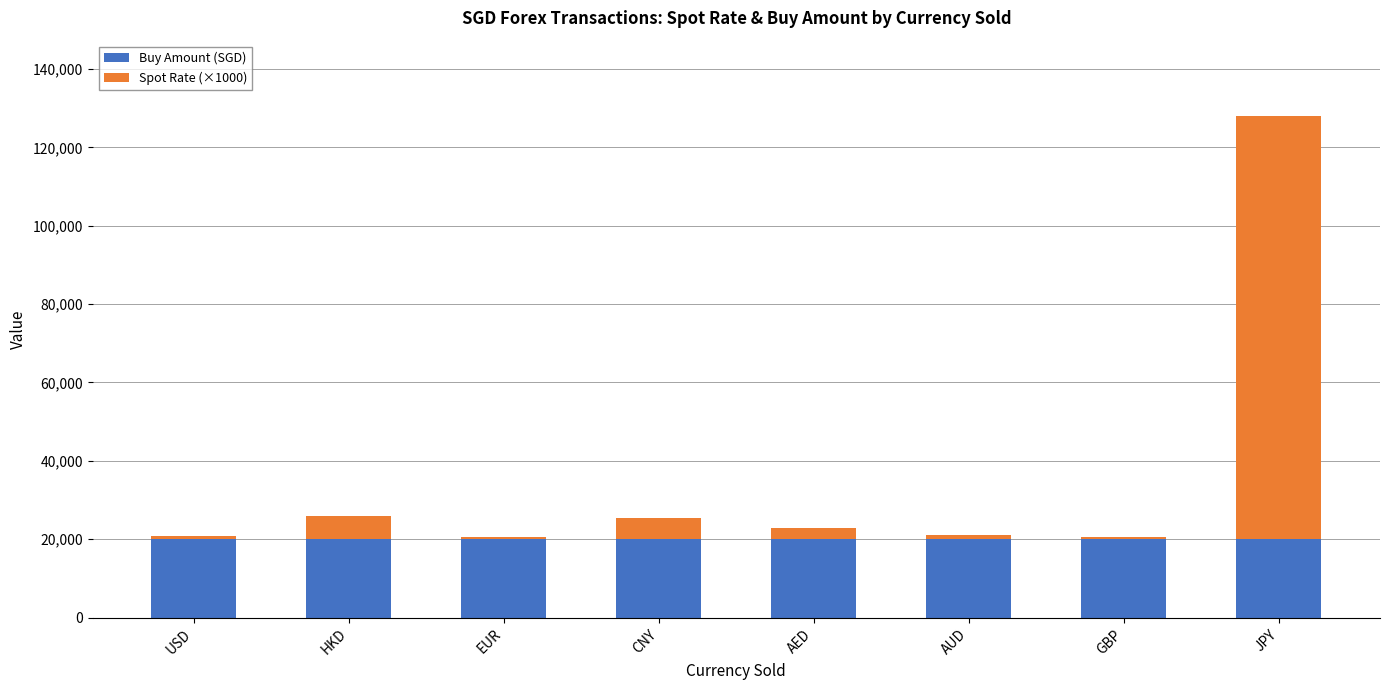

What is the approximate value of Buy Amount (SGD) at AUD?

20005